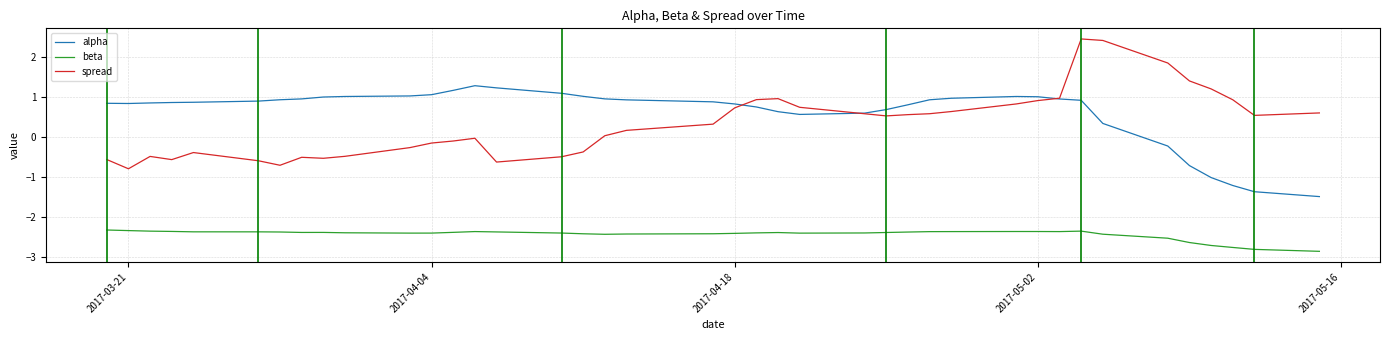

True or false: alpha and spread intersect in this chart.

True